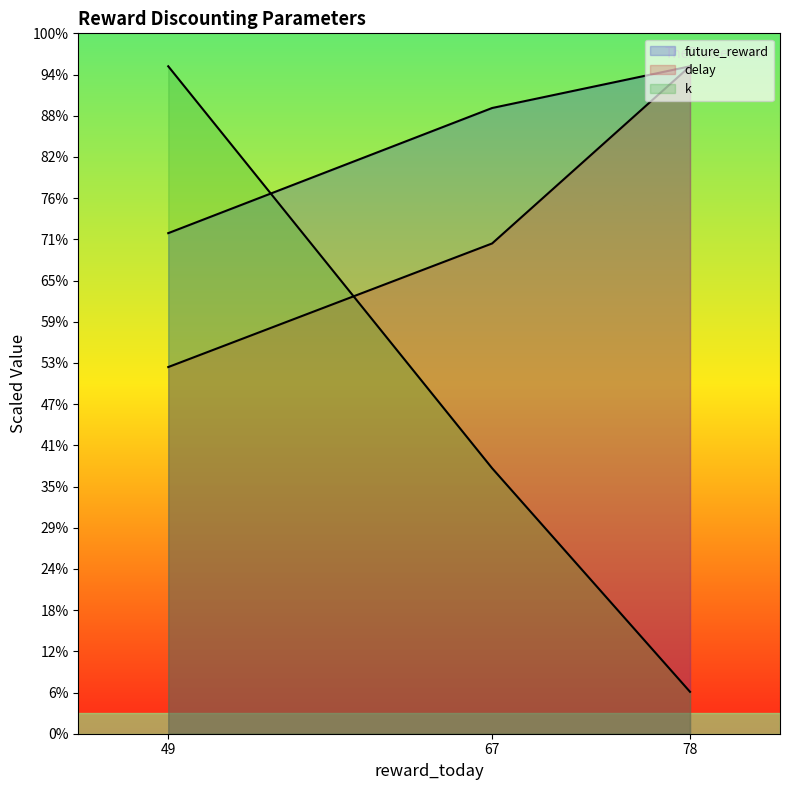

Rank the categories by delay value from highest to lowest.

78, 67, 49